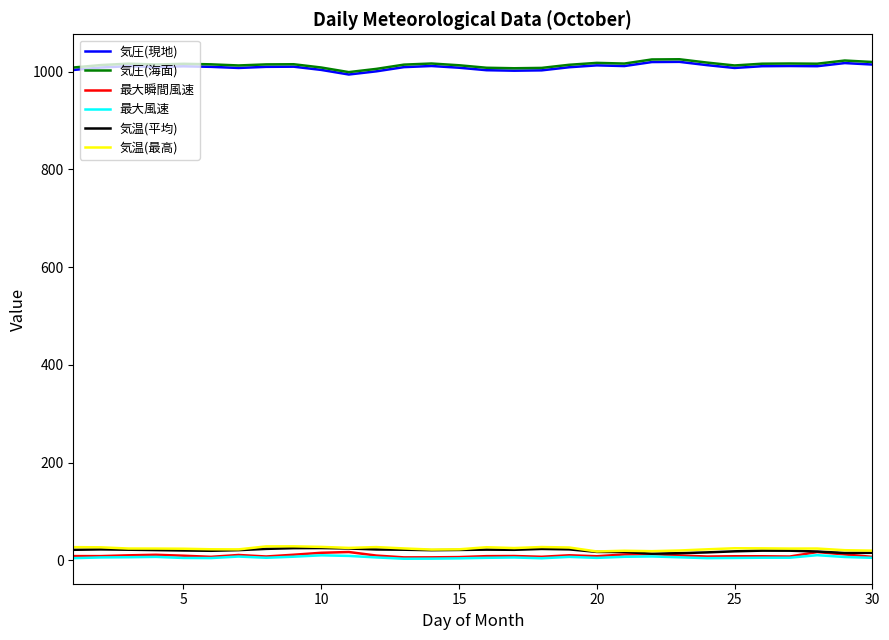

True or false: 最大瞬間風速 has more than 1 points higher than both neighbors.

True